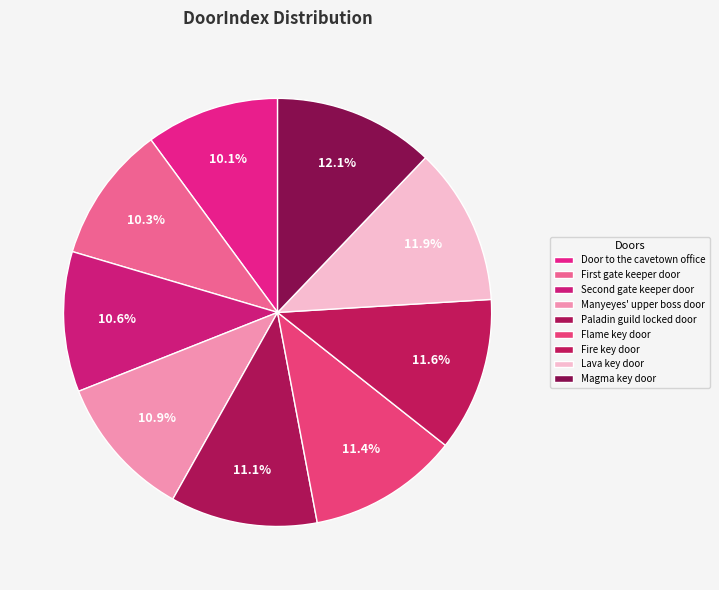

To the nearest percent, what is the difference between the largest and smallest slice percentages?

2%